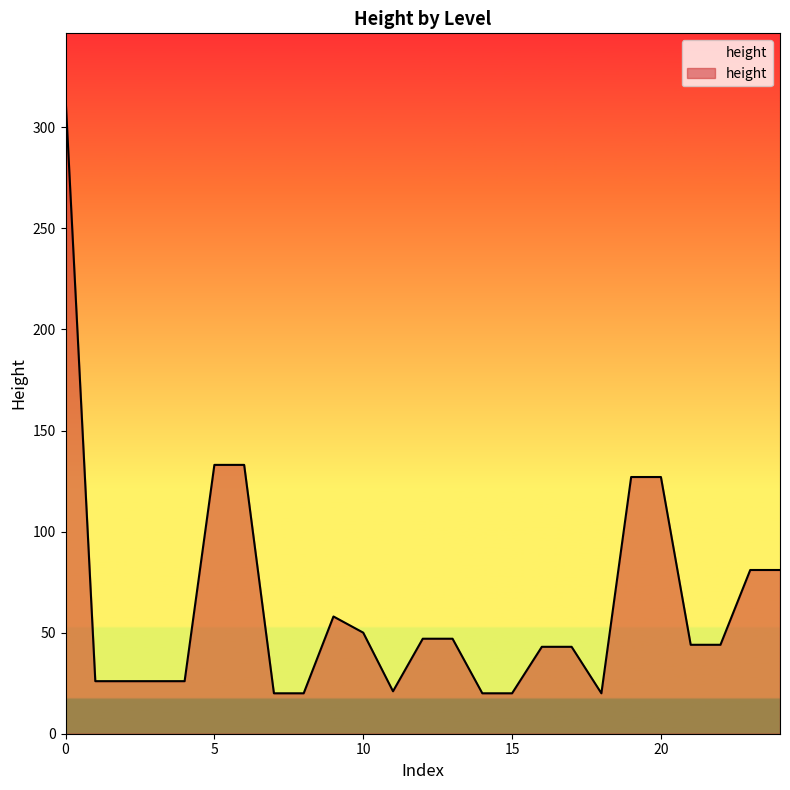

What is the difference between the maximum and minimum values?

295